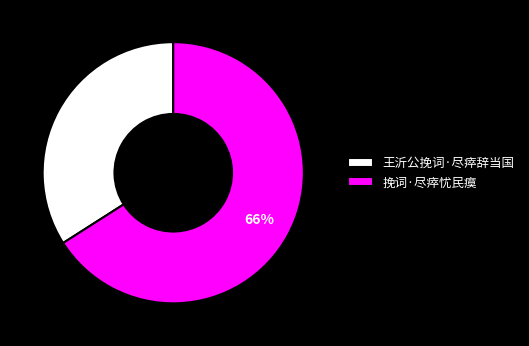

Approximately how many times larger is the value at 王沂公挽词·尽瘁辞当国 compared to 挽词·尽瘁忧民瘼?

0.5